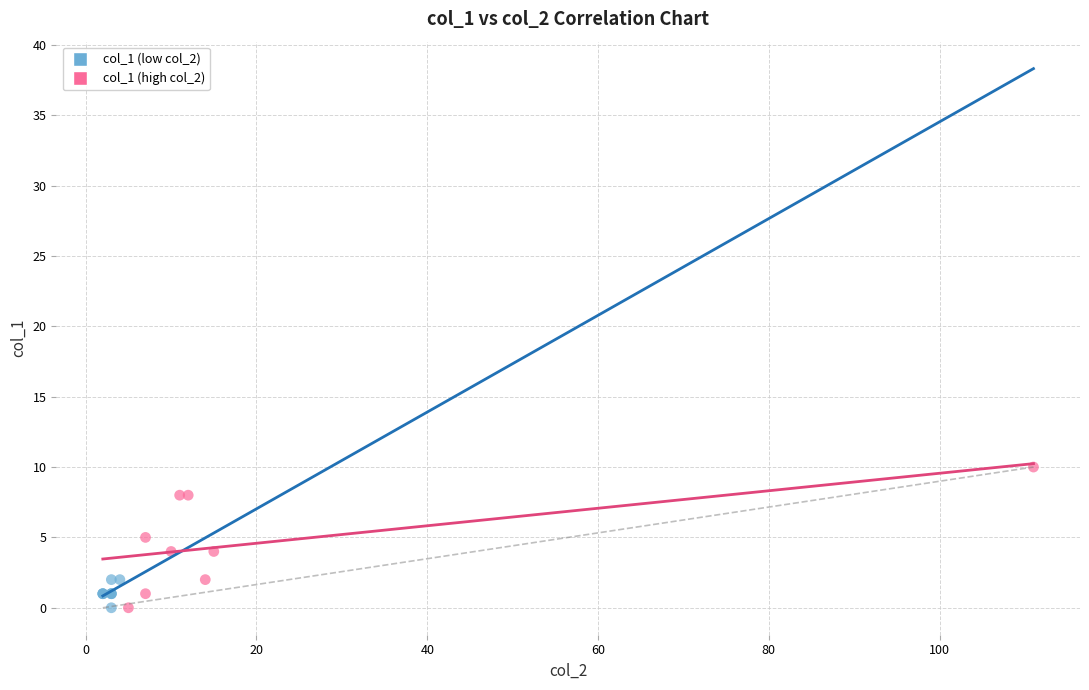

Which series contains the highest Y value?

col_1 (high col_2)